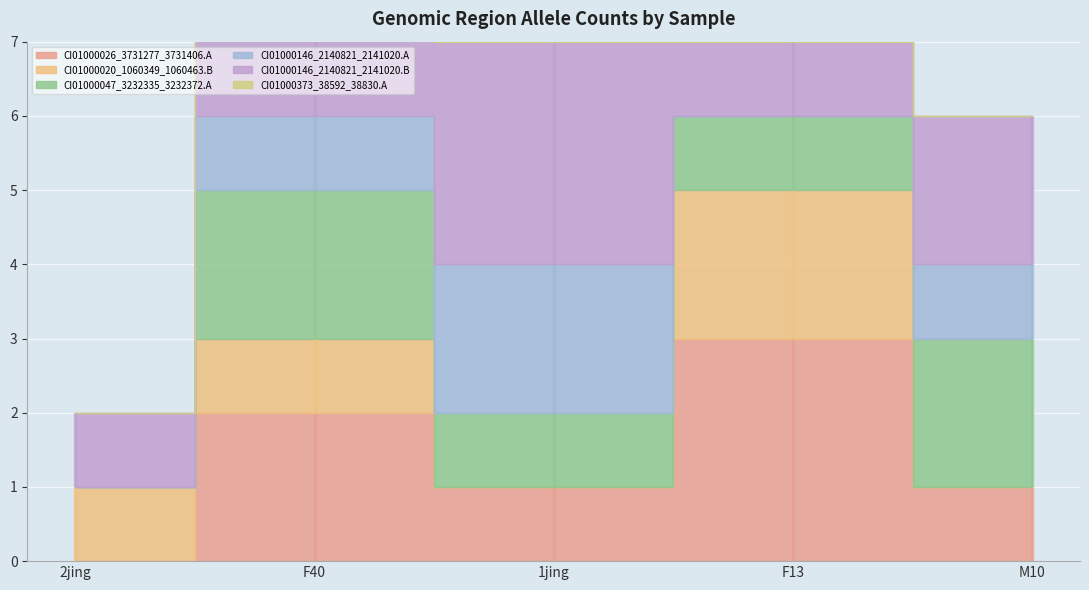

List the labels in order of CI01000373_38592_38830.A value, smallest first.

2jing, M10, F40, F13, 1jing